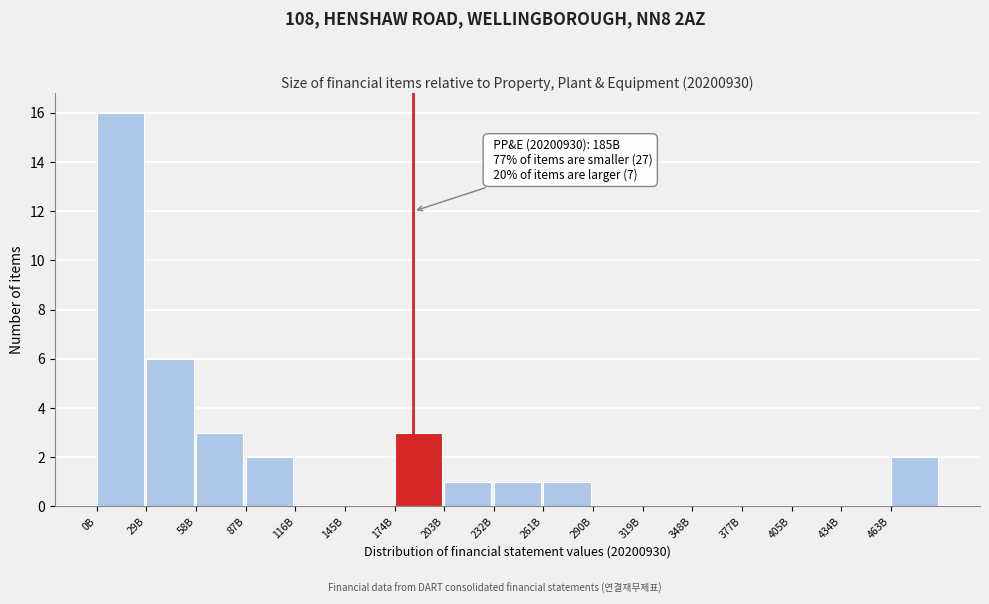

Reading right to left, what are all the values shown in this chart?

463B=2	434B=0	405B=0	377B=0	348B=0	319B=0	290B=0	261B=1	232B=1	203B=1	174B=3	145B=0	116B=0	87B=2	58B=3	29B=6	0B=16